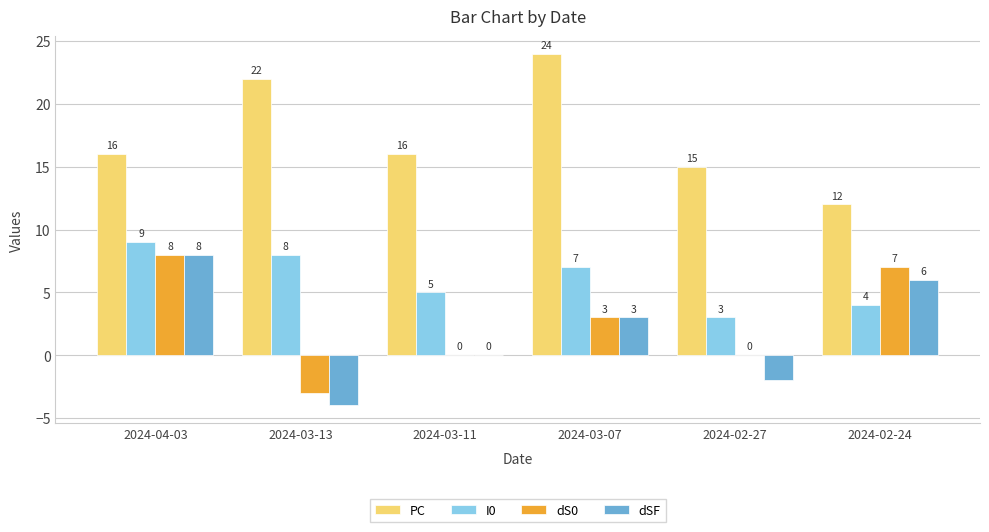

Is the value of dSF at 2024-02-27 greater than the value of PC at 2024-03-11?

No